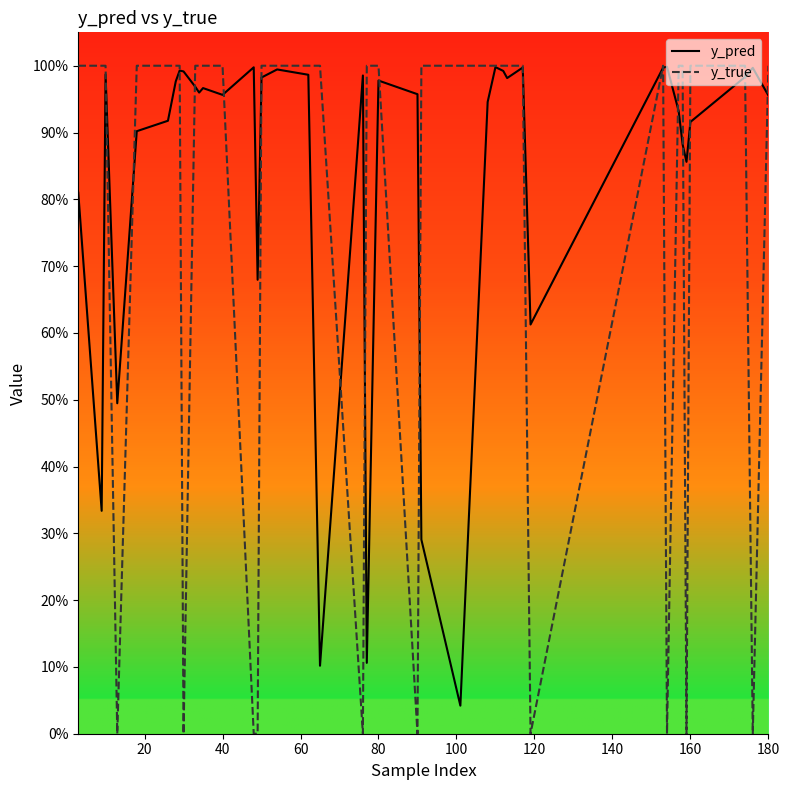

What are all the series names shown in the legend?

y_pred, y_true